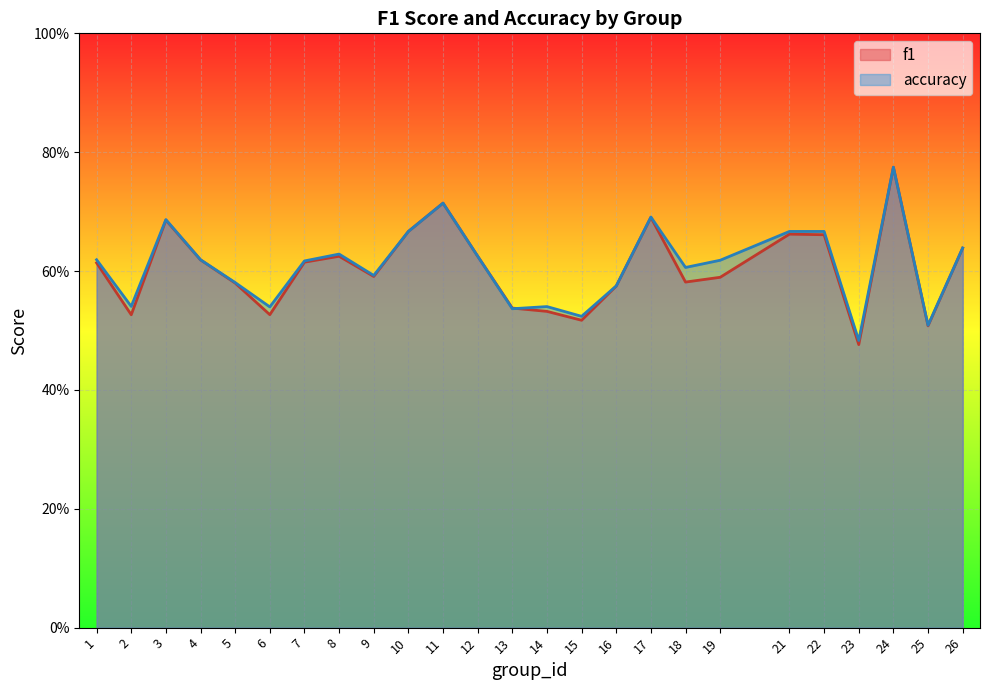

At which label does f1 reach its peak?

24